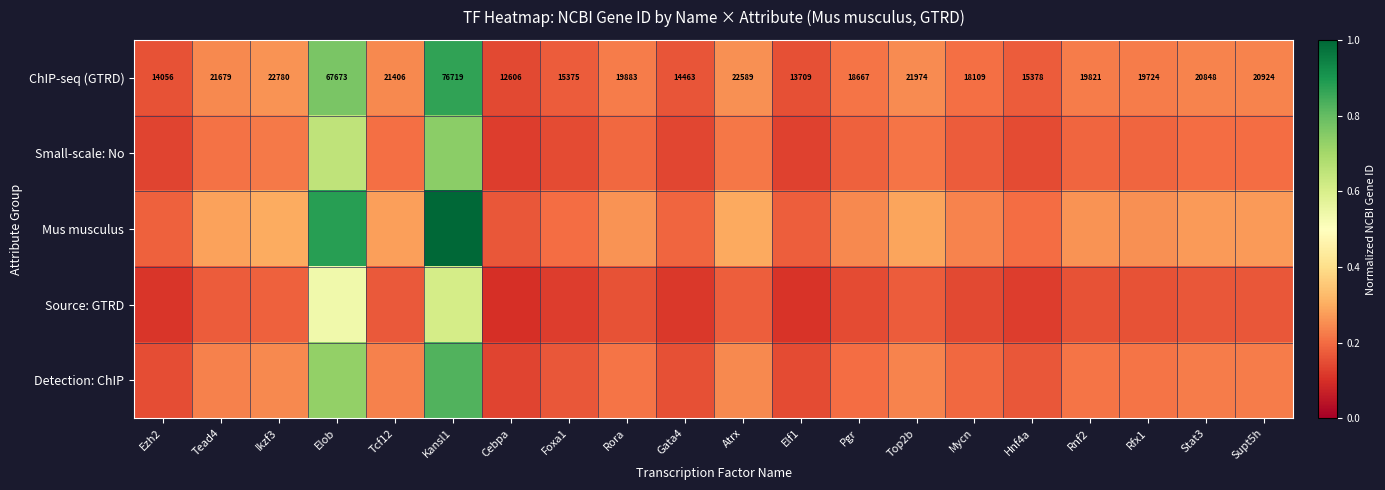

The ChIP-seq (GTRD) series shows 0.2 at Gata4. True or false?

True